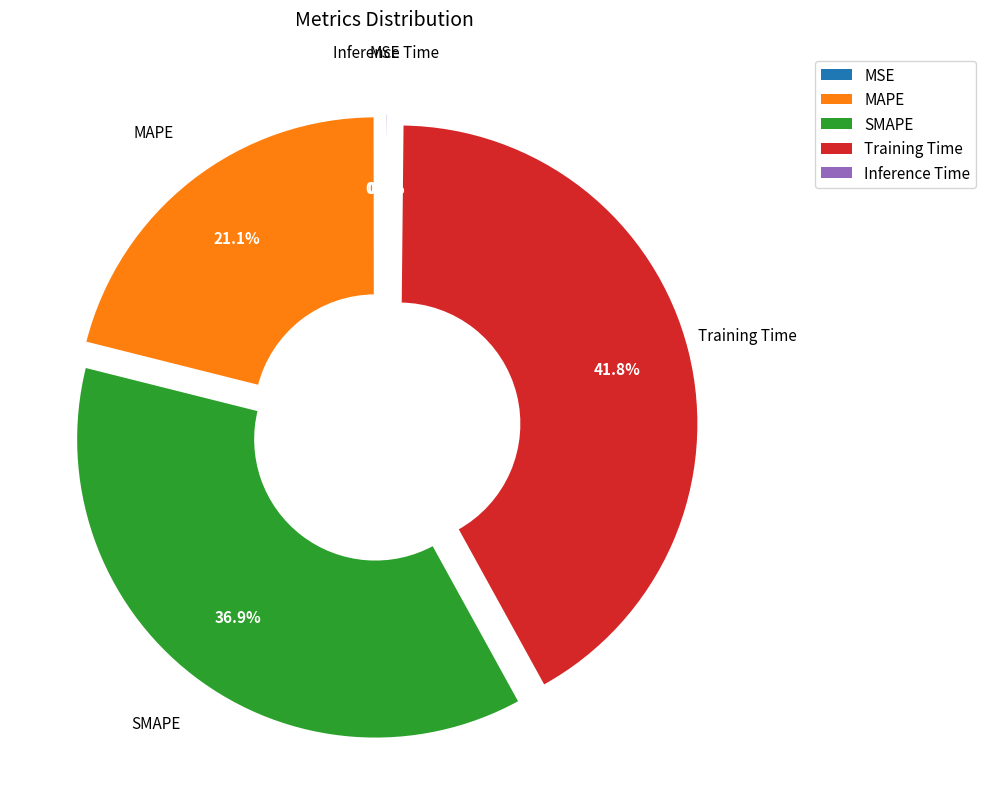

Which slice is the largest?

Training Time